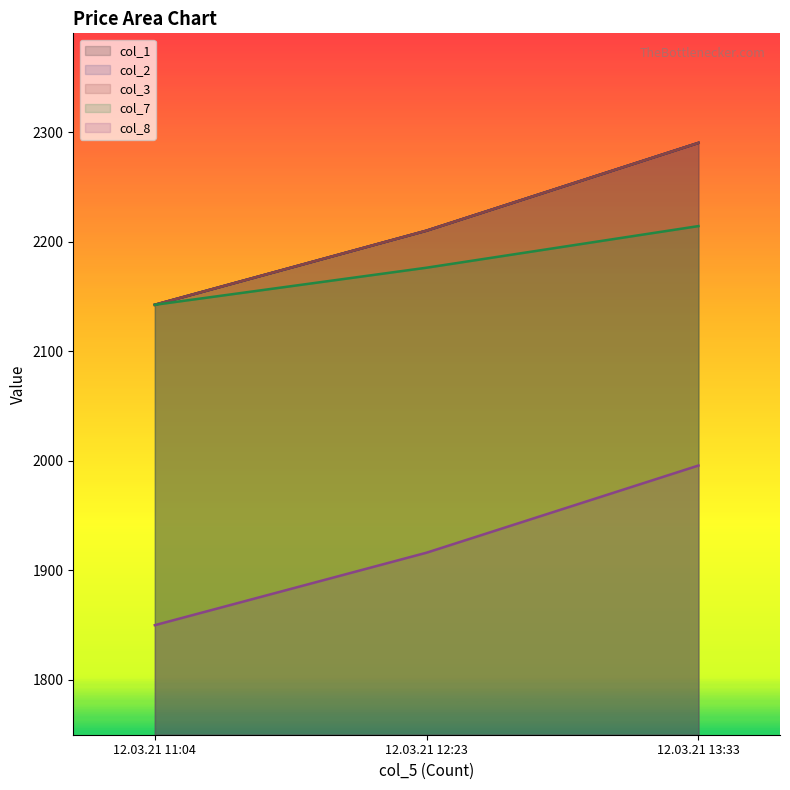

List the labels in order of col_8 value, largest first.

12.03.21 13:33, 12.03.21 12:23, 12.03.21 11:04